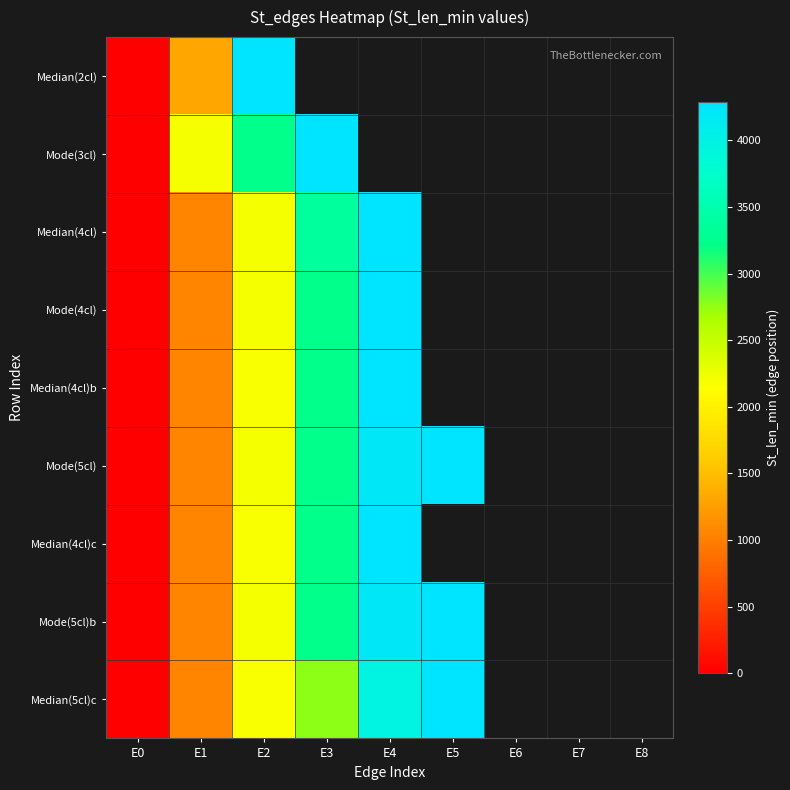

List the series in order of their peak value, lowest first.

Median(2cl), Mode(3cl), Median(4cl), Mode(4cl), Median(4cl)b, Mode(5cl), Median(4cl)c, Mode(5cl)b, Median(5cl)c